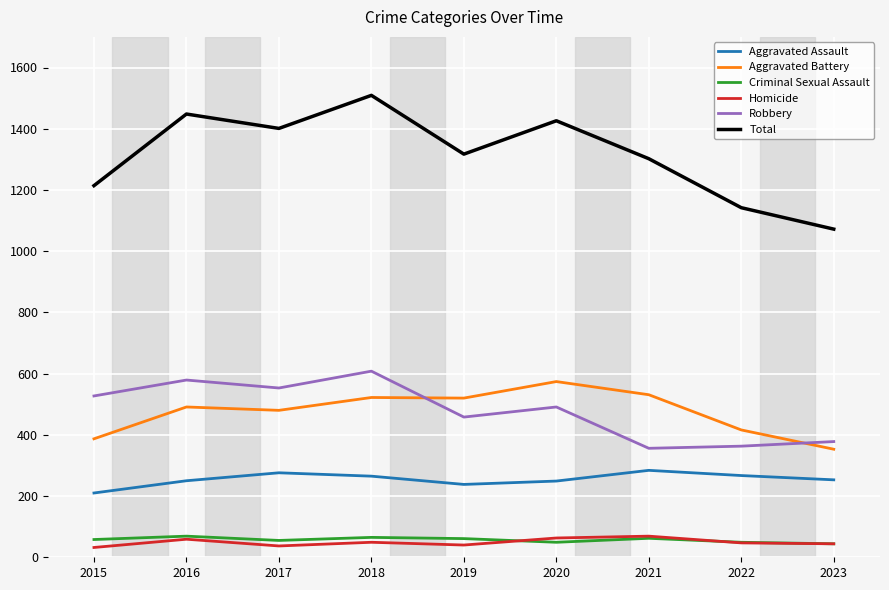

At which category is the sum across all series the highest?

2018